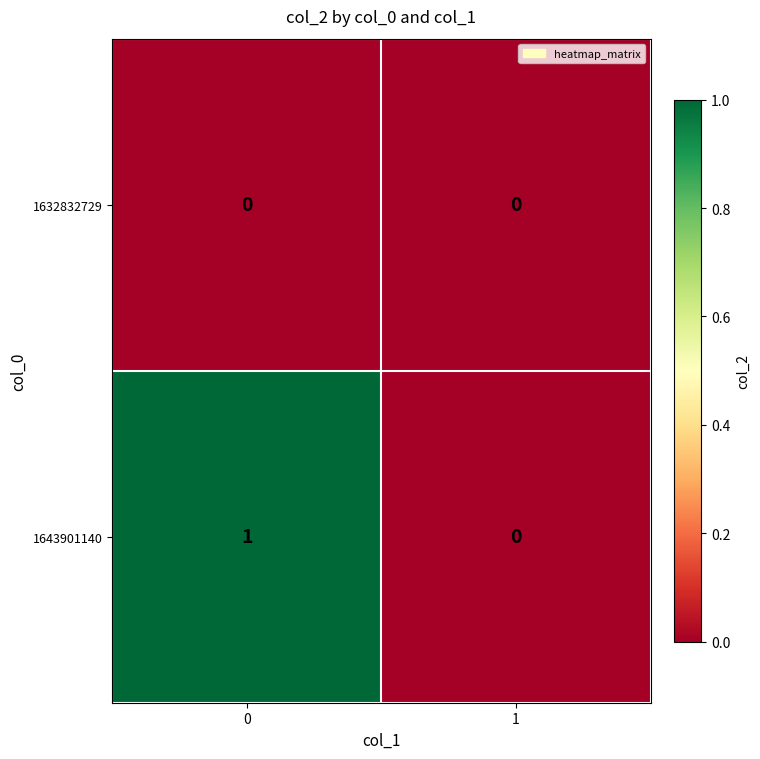

List the series in order of their peak value, highest first.

1643901140, 1632832729